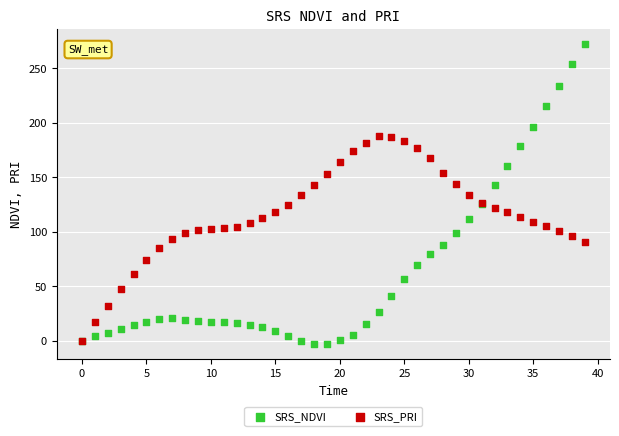

Which series has the widest spread of Y values?

SRS_NDVI